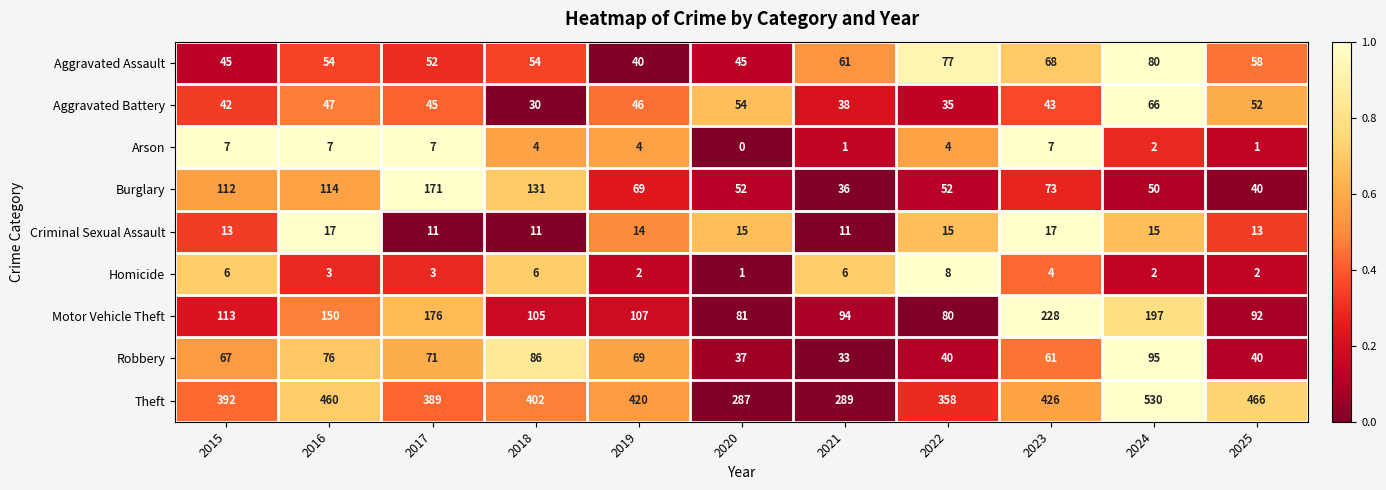

True or false: Motor Vehicle Theft has a value of 176 at 2017.

True